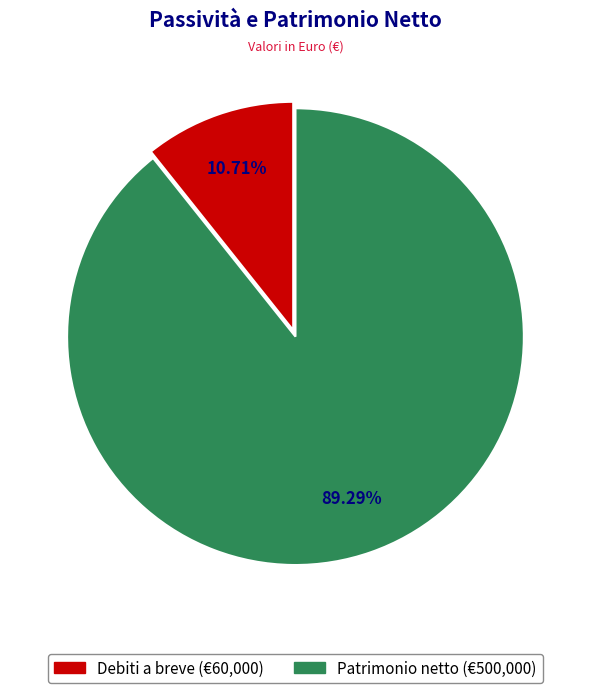

To the nearest percent, what is the difference between the Debiti a breve and Patrimonio netto slice percentages?

79%